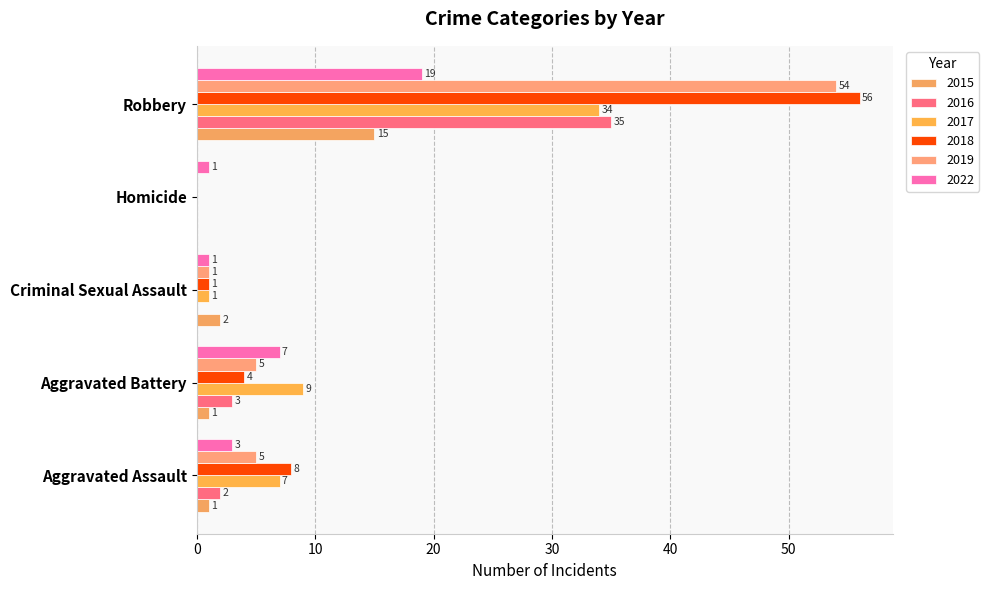

Count the number of categories in the chart.

5